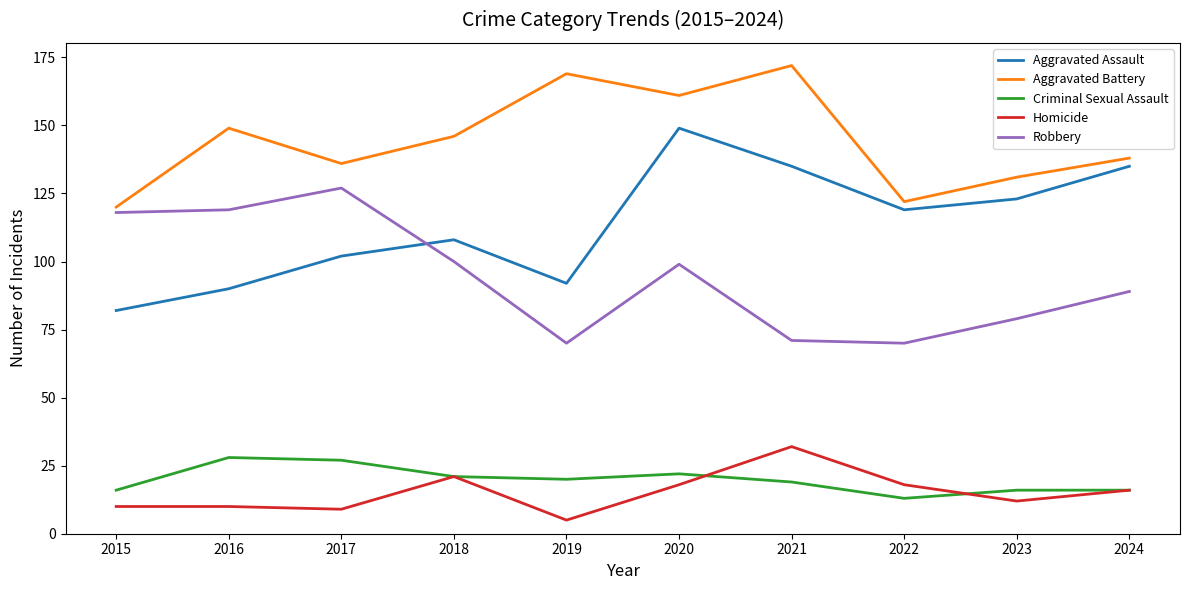

What is the difference between the second highest and minimum values in the Criminal Sexual Assault series?

14